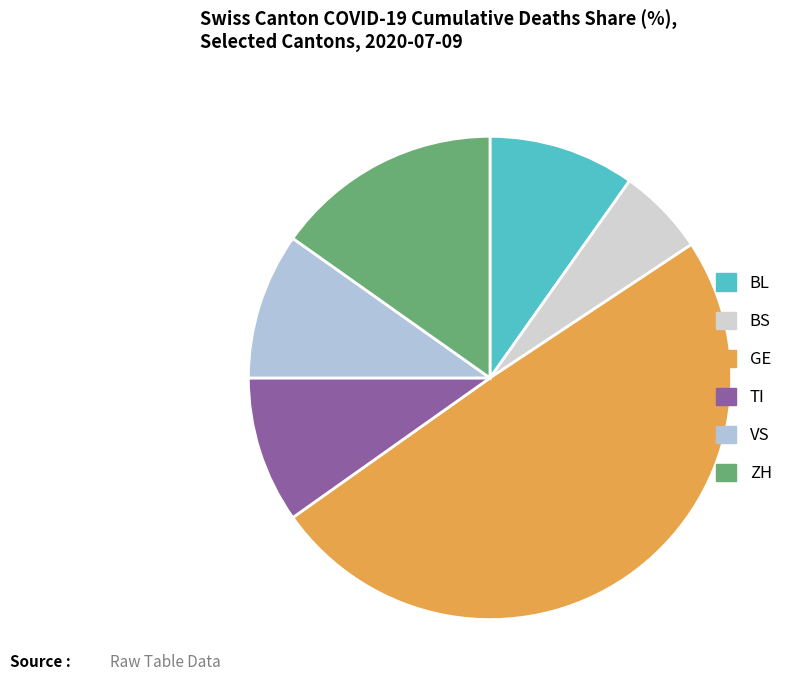

How many segments does this pie chart have?

6